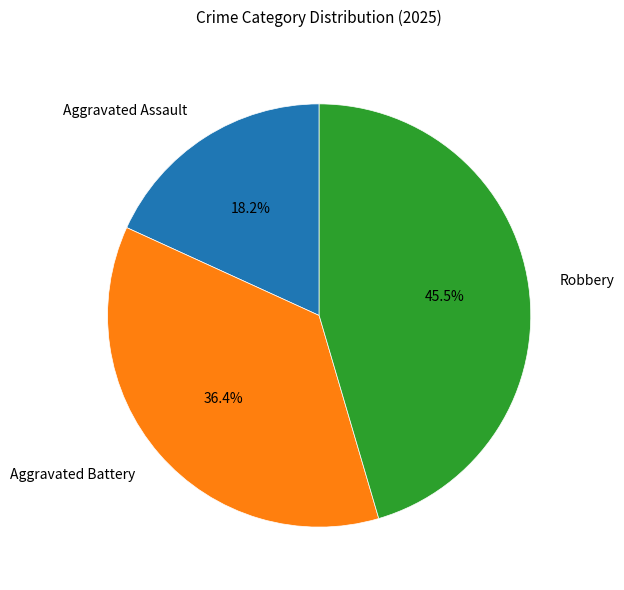

To the nearest percent, what is the difference between the largest and smallest slice percentages?

27%